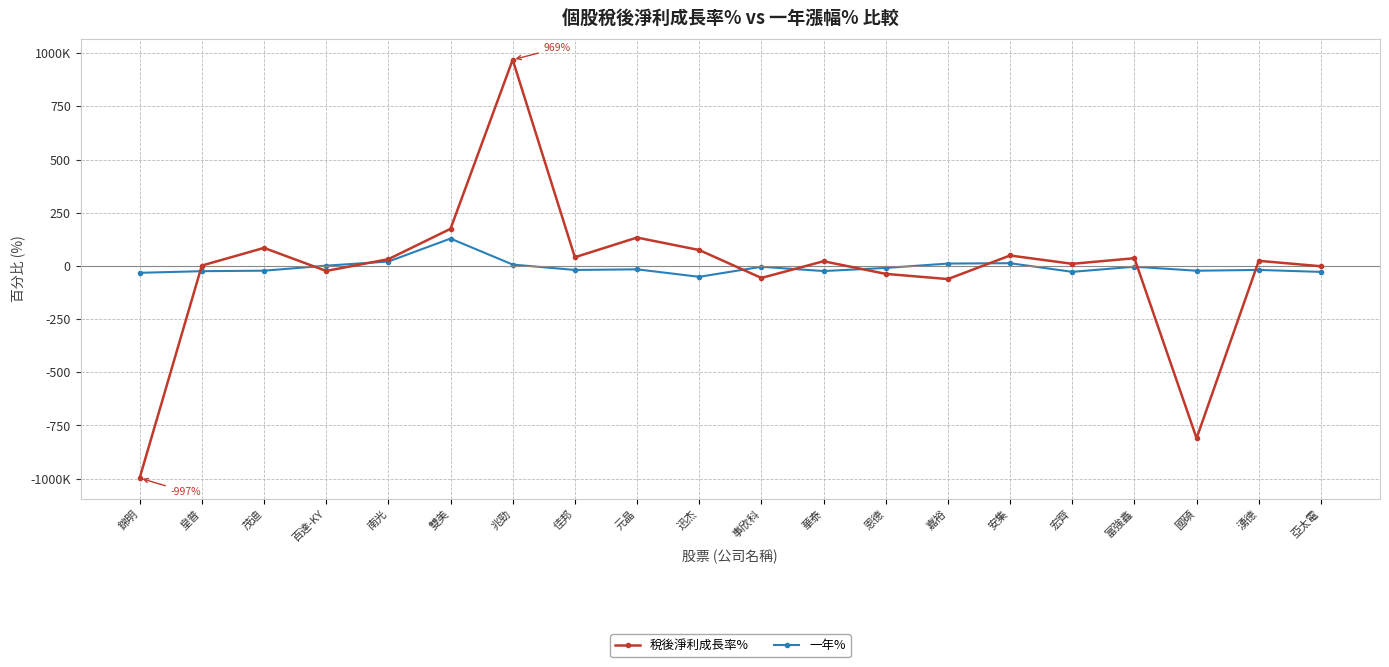

What are all the series names shown in the legend?

稅後淨利成長率%, 一年%